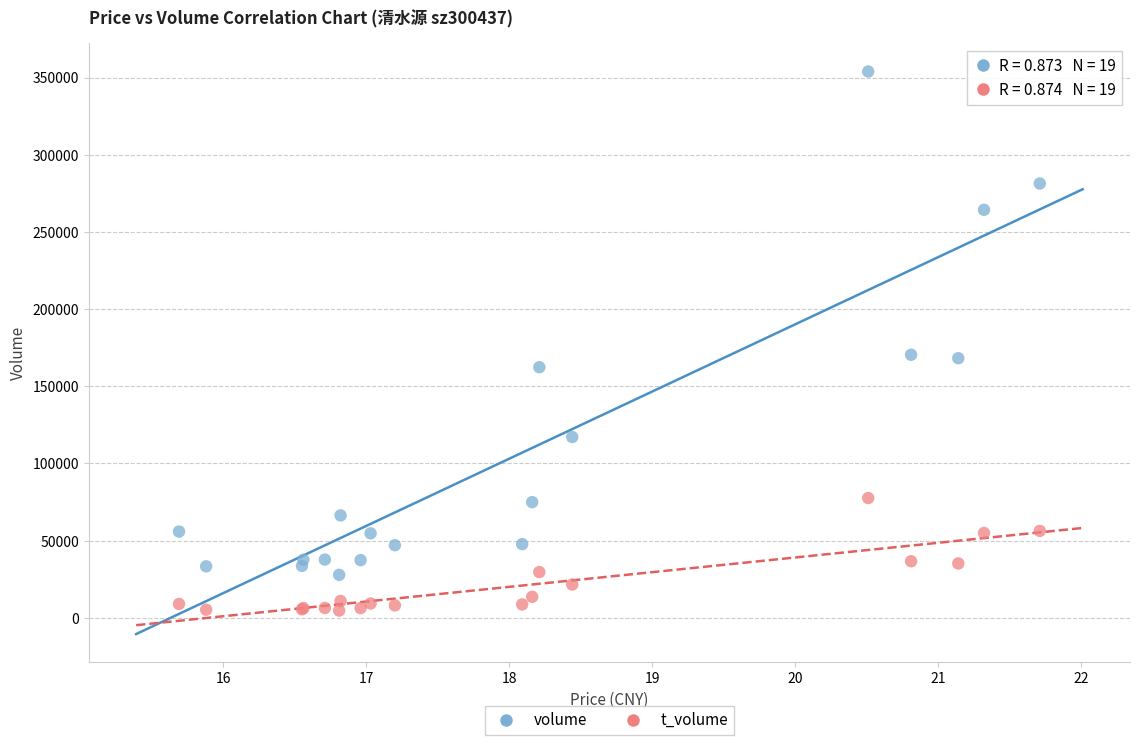

Which series has the widest spread of Y values?

volume